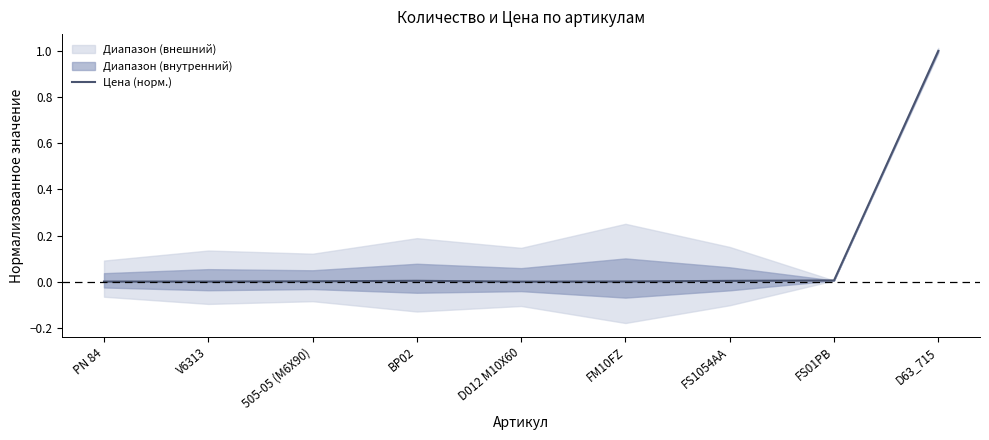

The value at FM10FZ is 0.0. True or false?

False